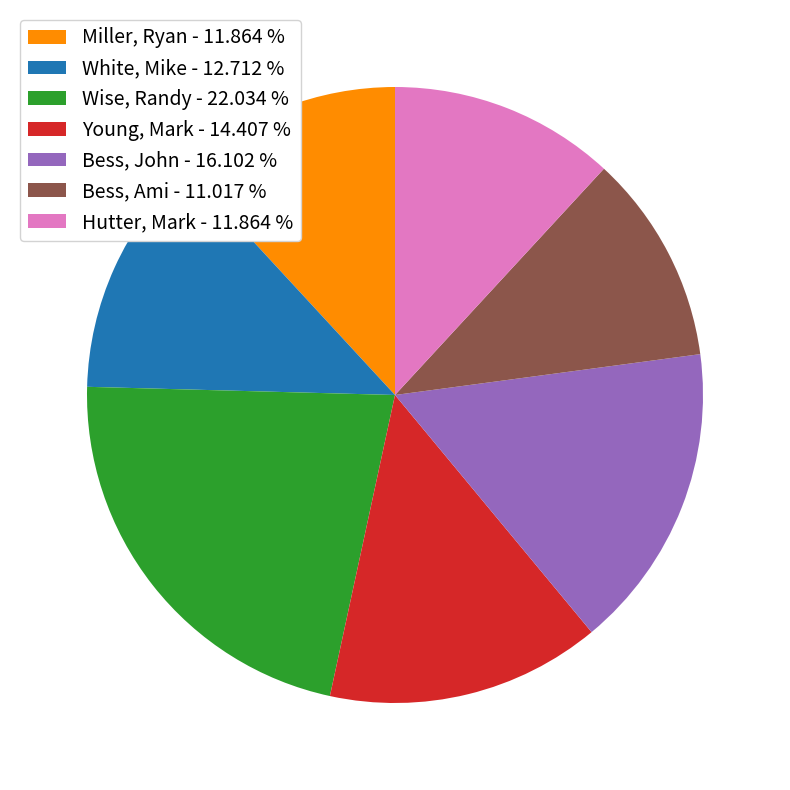

Does any single category account for the majority?

No